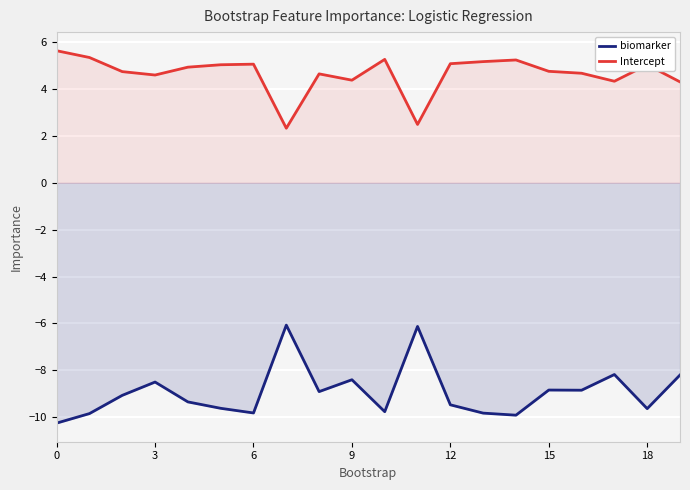

What is the difference between the maximum and minimum values in the Intercept series?

3.3